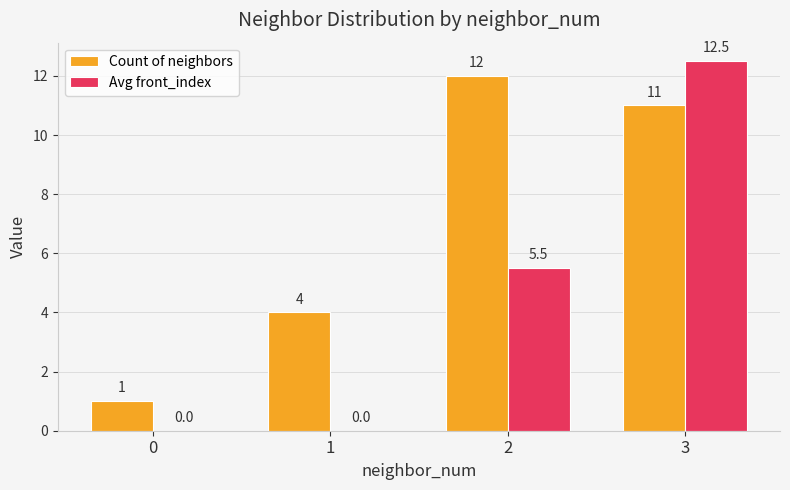

What is the average value of the Avg front_index series?

4.5